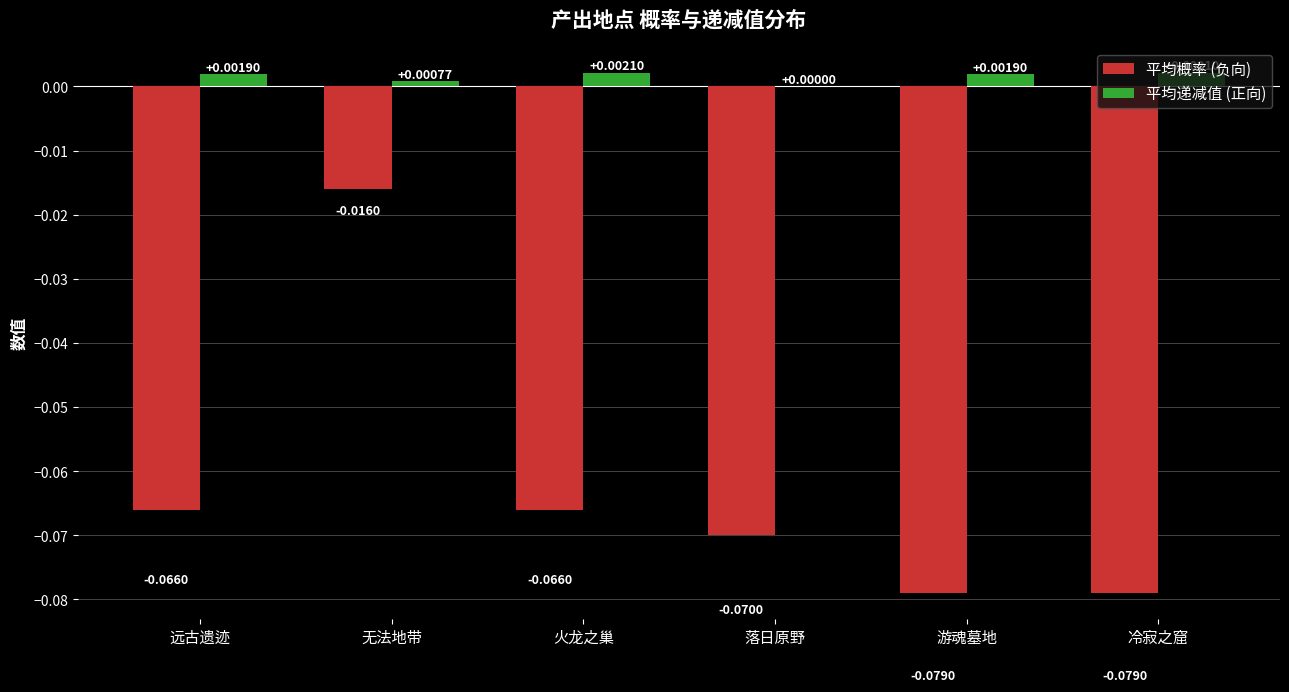

Which series changed the most between 火龙之巢 and 落日原野?

平均概率 (负向)